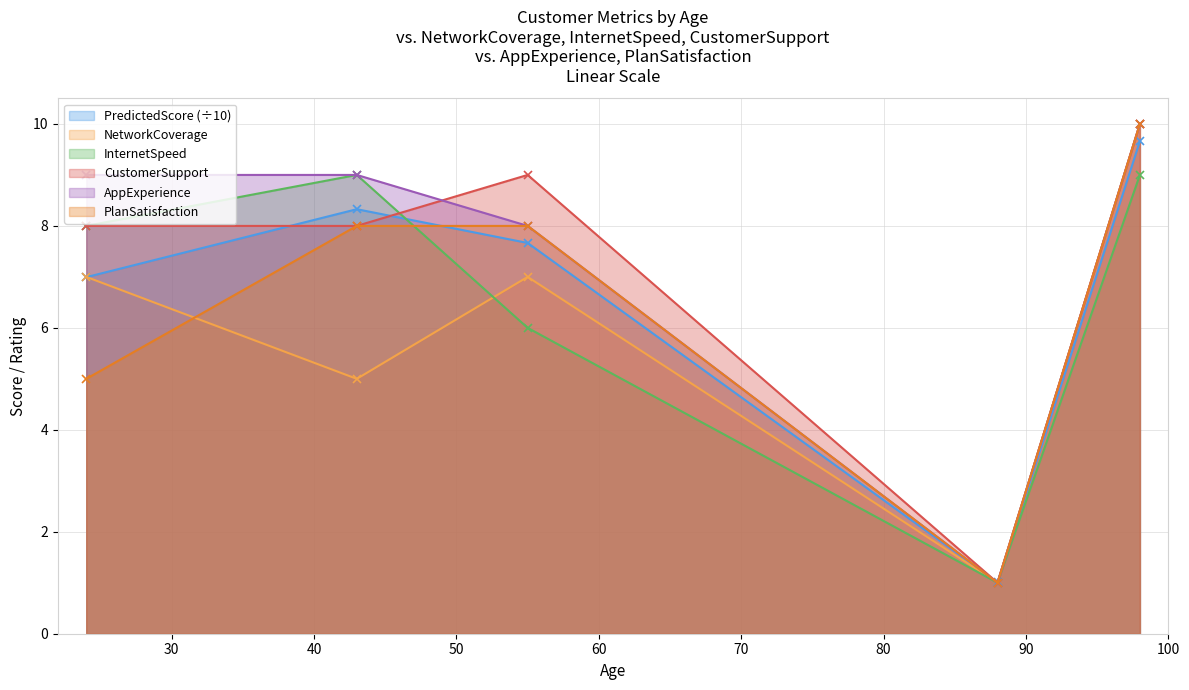

Where does the NetworkCoverage series first go above 7?

98